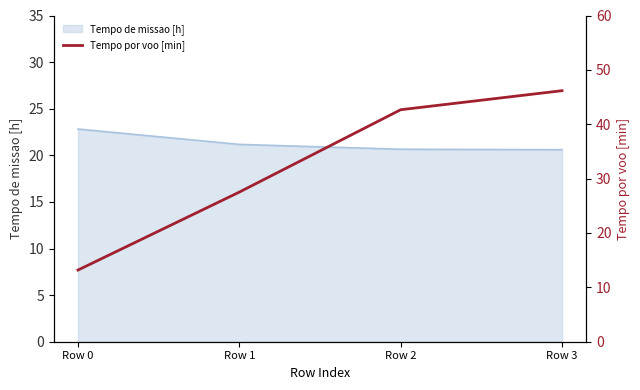

Where does the data first go above 42?

Row 2